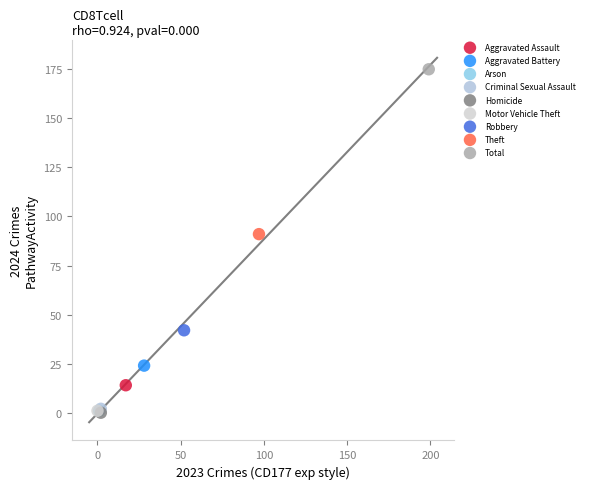

What are all the series names shown in the legend?

Aggravated Assault, Aggravated Battery, Arson, Criminal Sexual Assault, Homicide, Motor Vehicle Theft, Robbery, Theft, Total